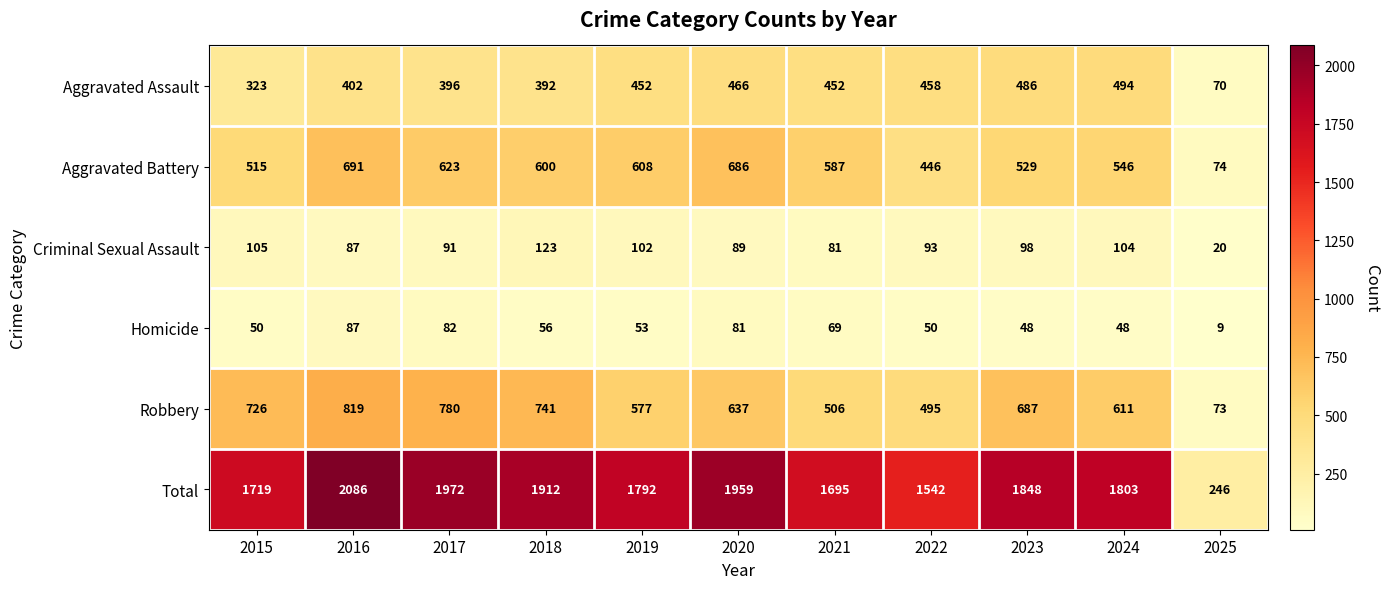

At which label does Criminal Sexual Assault first exceed 93?

2015